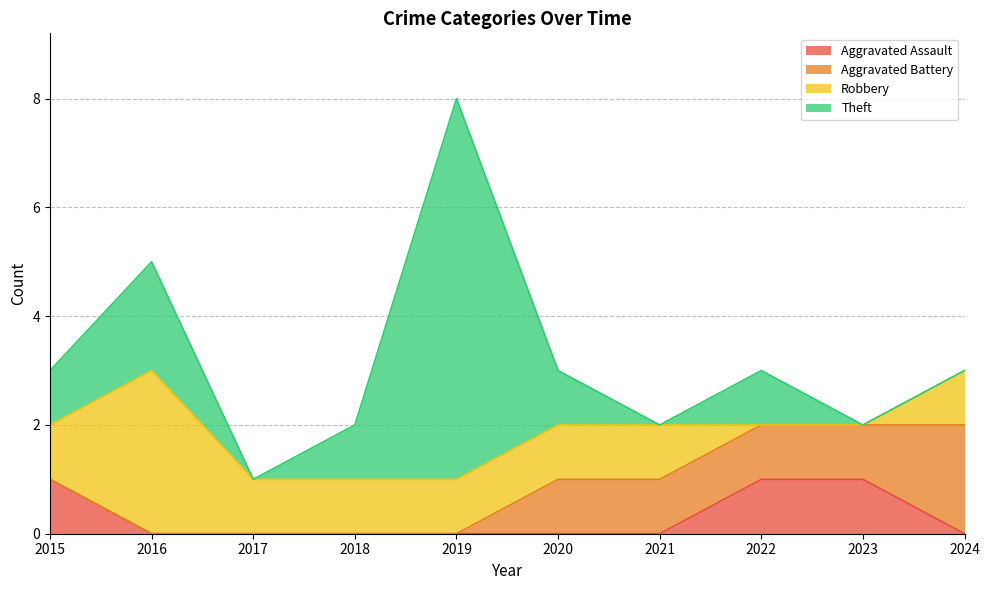

How many lines are shown in the chart?

4